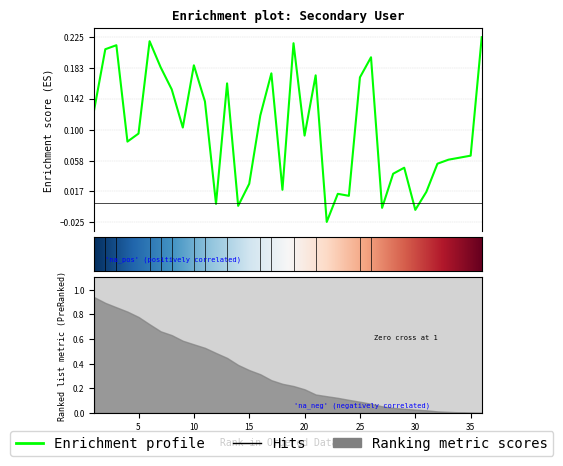

What is the difference between the maximum and minimum values?

0.2